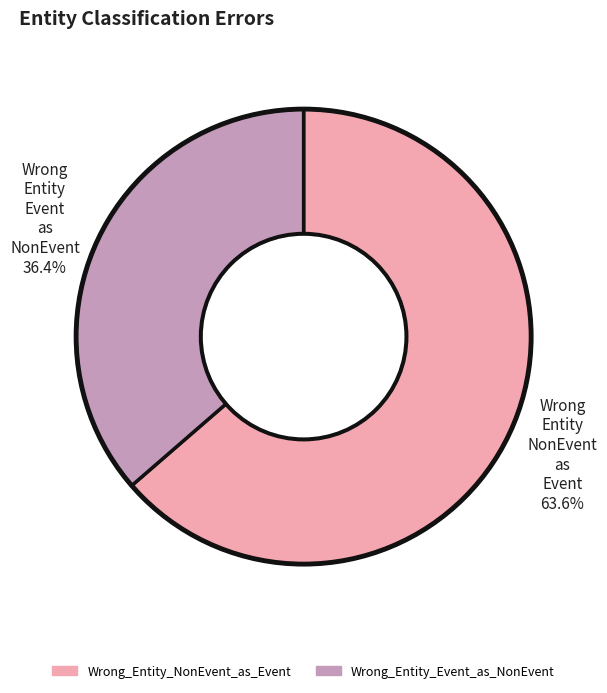

Approximately how many times larger is the value at Wrong_Entity_Event_as_NonEvent compared to Wrong_Entity_NonEvent_as_Event?

0.6